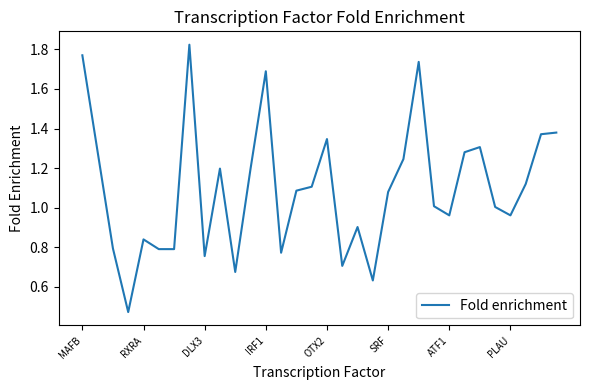

Does the chart display data point markers on the line(s)?

No